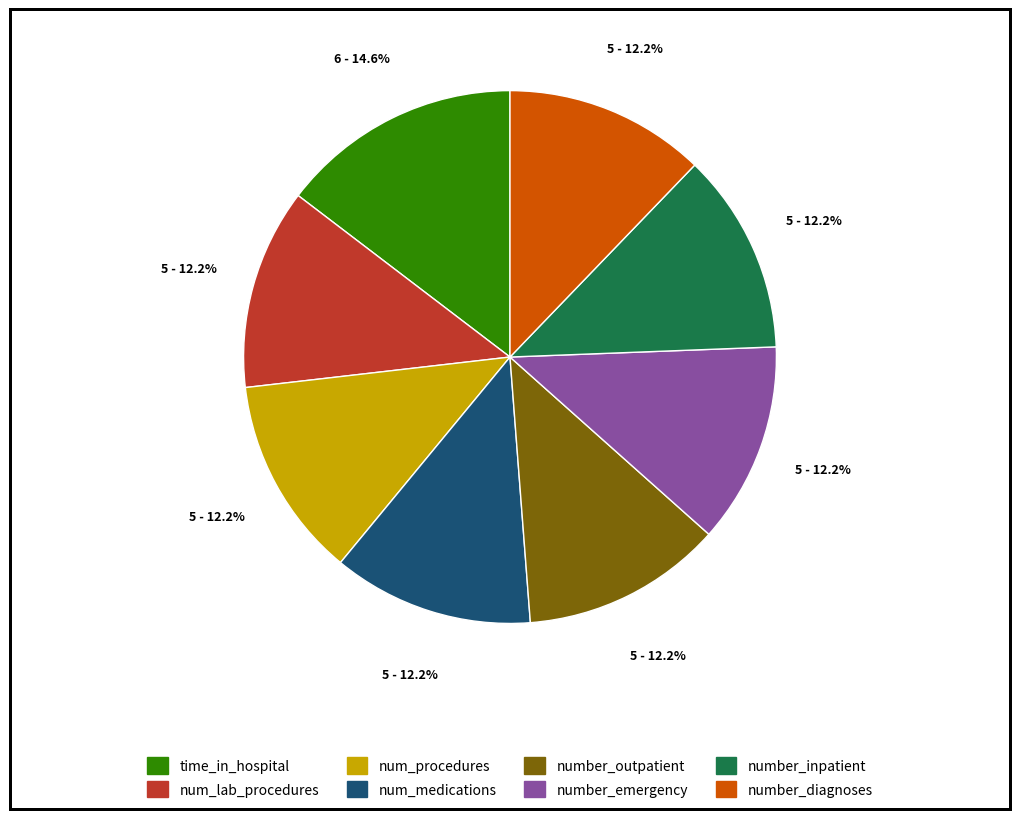

True or false: number_emergency accounts for 12% of the total.

True